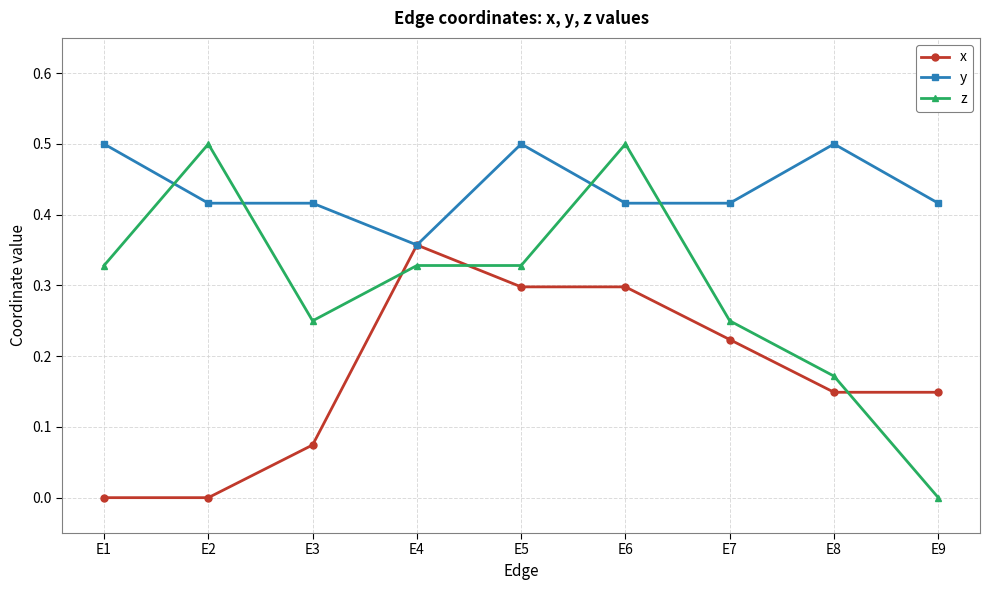

What is the maximum value shown in the chart?

0.5